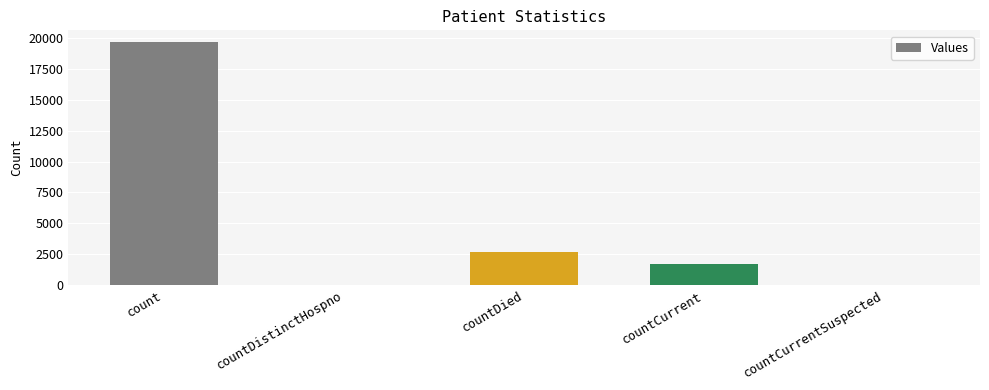

The value at countCurrentSuspected is 0. True or false?

True